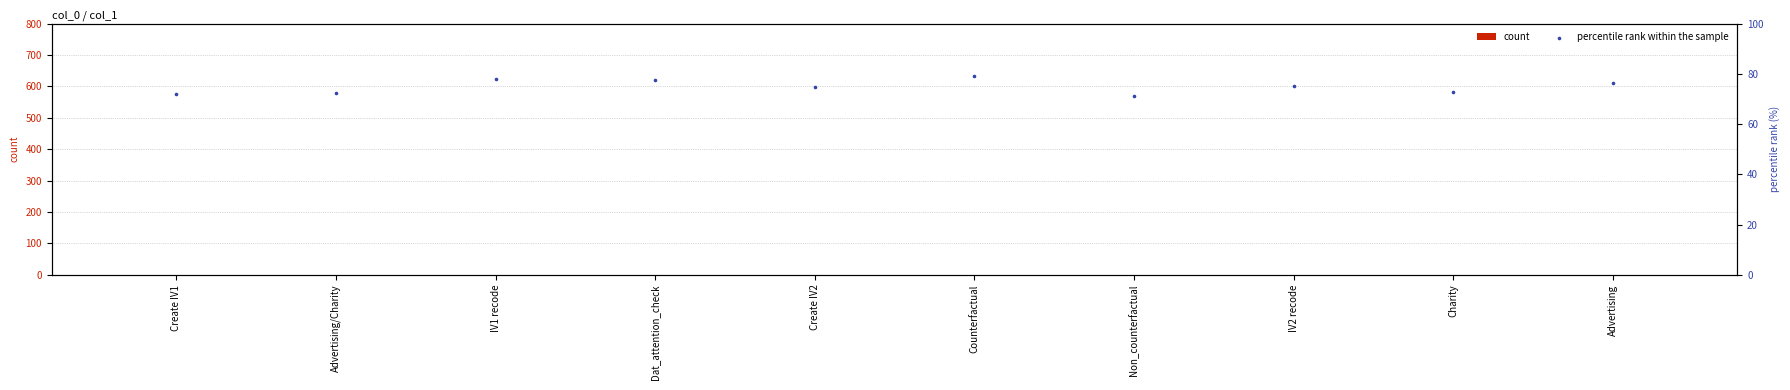

At which category is the sum across all series the highest?

Counterfactual